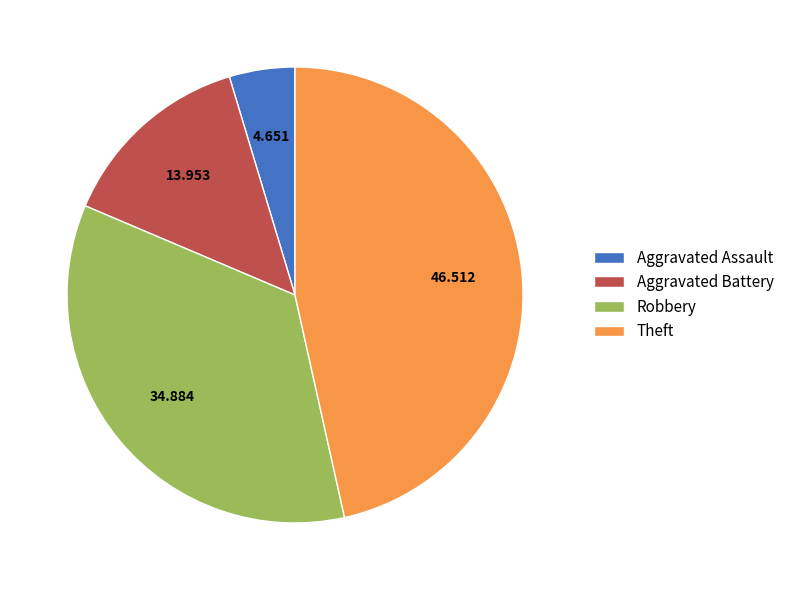

Count the number of slices in the pie.

4